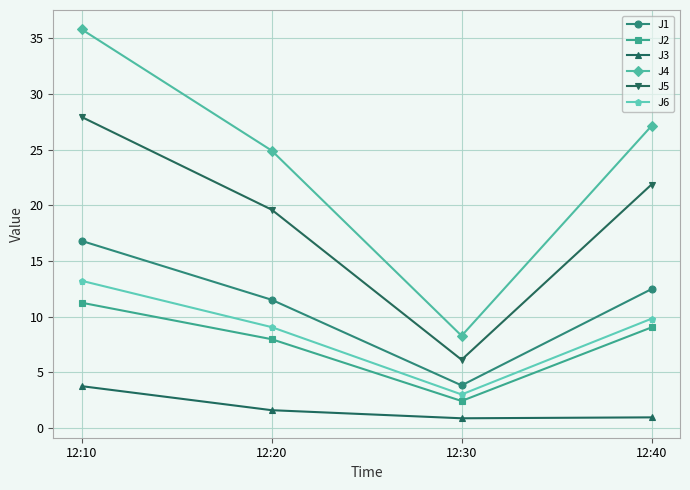

At how many categories does at least one series exceed 30?

1